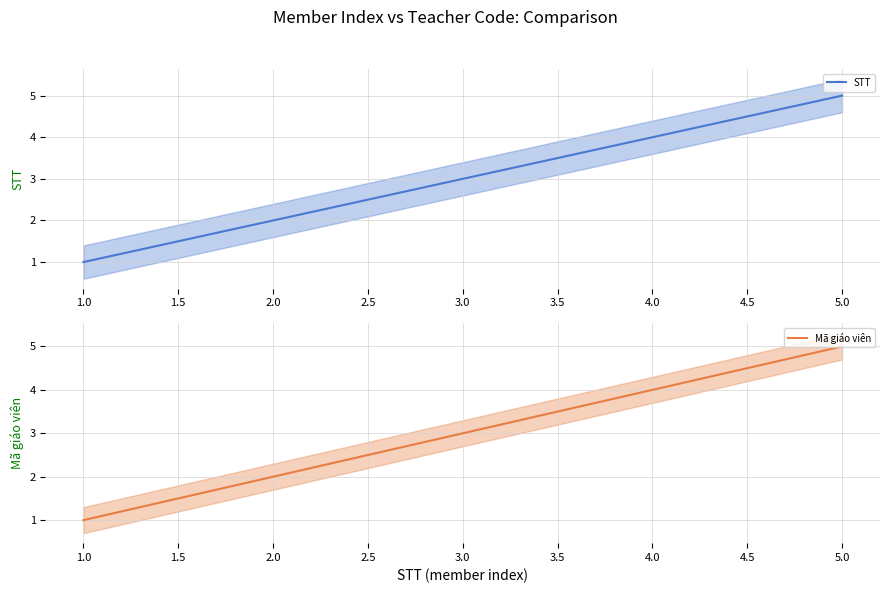

What is the maximum value shown in the chart?

5